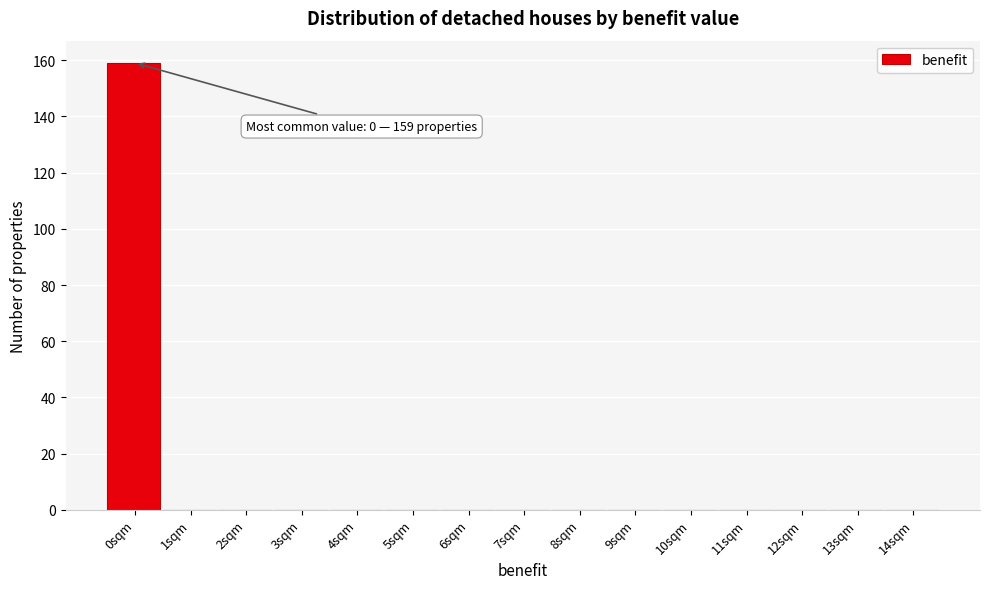

Reading left to right, what are all the values shown in this chart?

0sqm=159	1sqm=0	2sqm=0	3sqm=0	4sqm=0	5sqm=0	6sqm=0	7sqm=0	8sqm=0	9sqm=0	10sqm=0	11sqm=0	12sqm=0	13sqm=0	14sqm=0